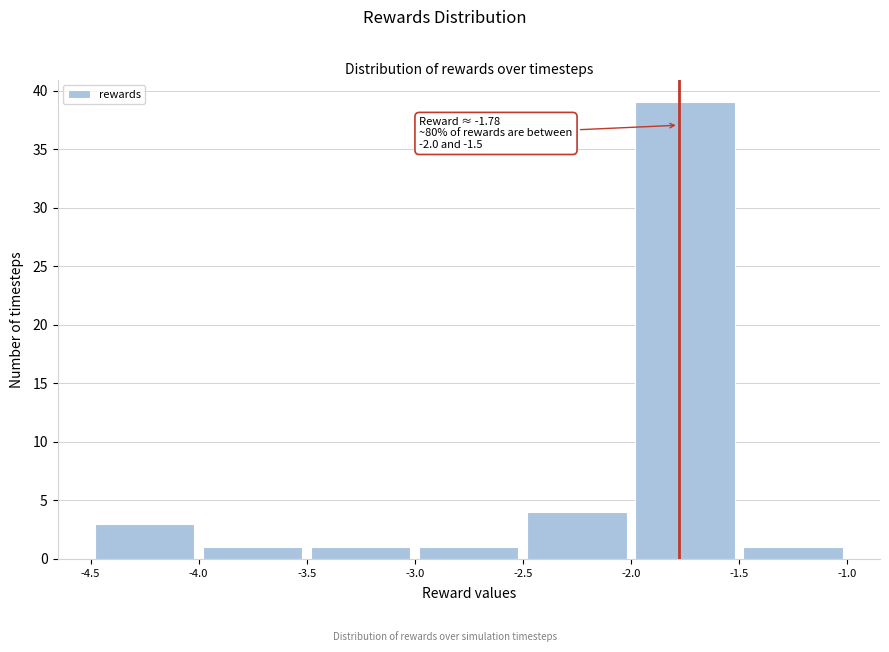

Which range on the x-axis has the tallest bar?

-2.0 to -1.5